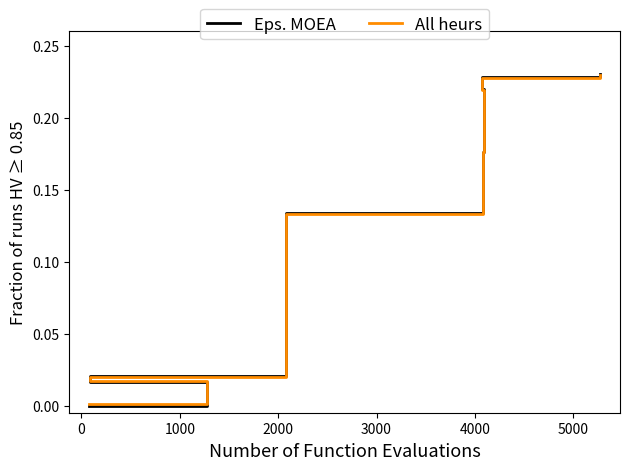

Which series has the largest range (max minus min)?

entry